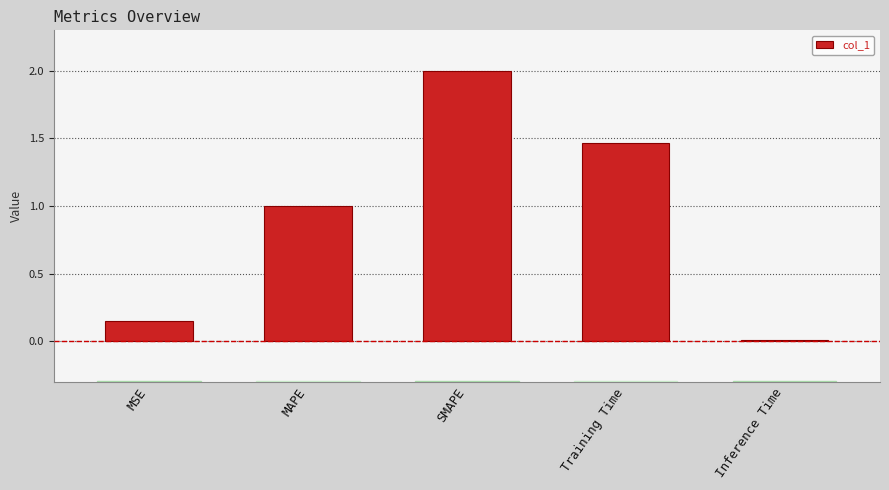

List the labels in order of value, largest first.

SMAPE, Training Time, MAPE, MSE, Inference Time